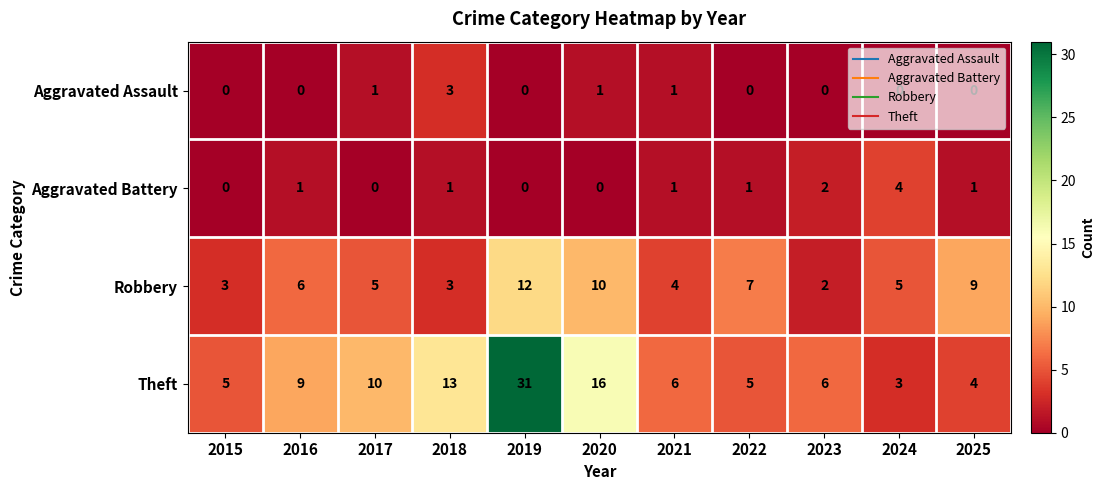

The value of Robbery at 2021 is 6. True or false?

False